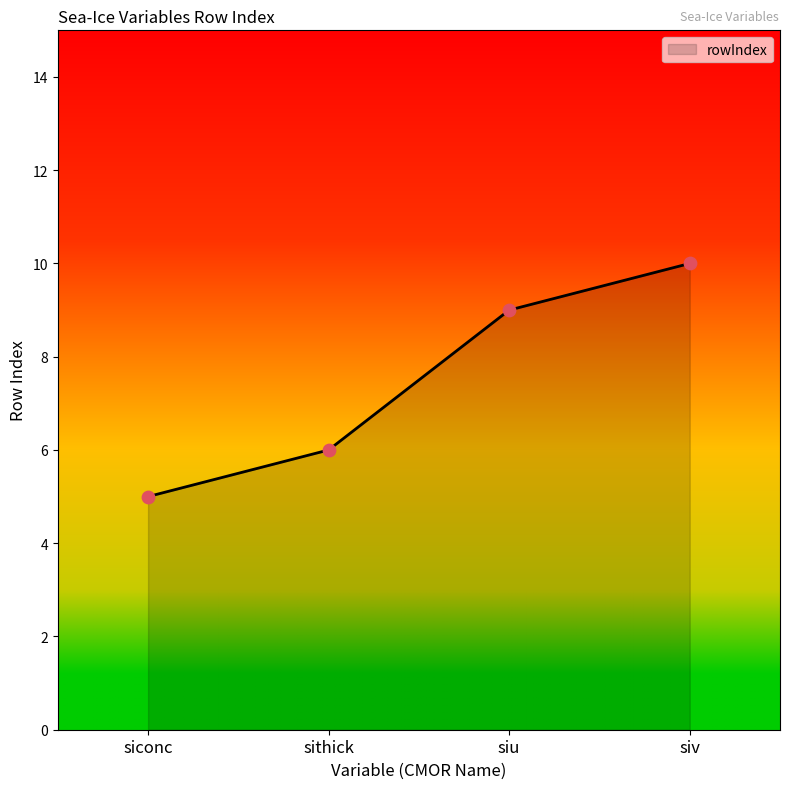

Which has a higher value, siv or siconc?

siv